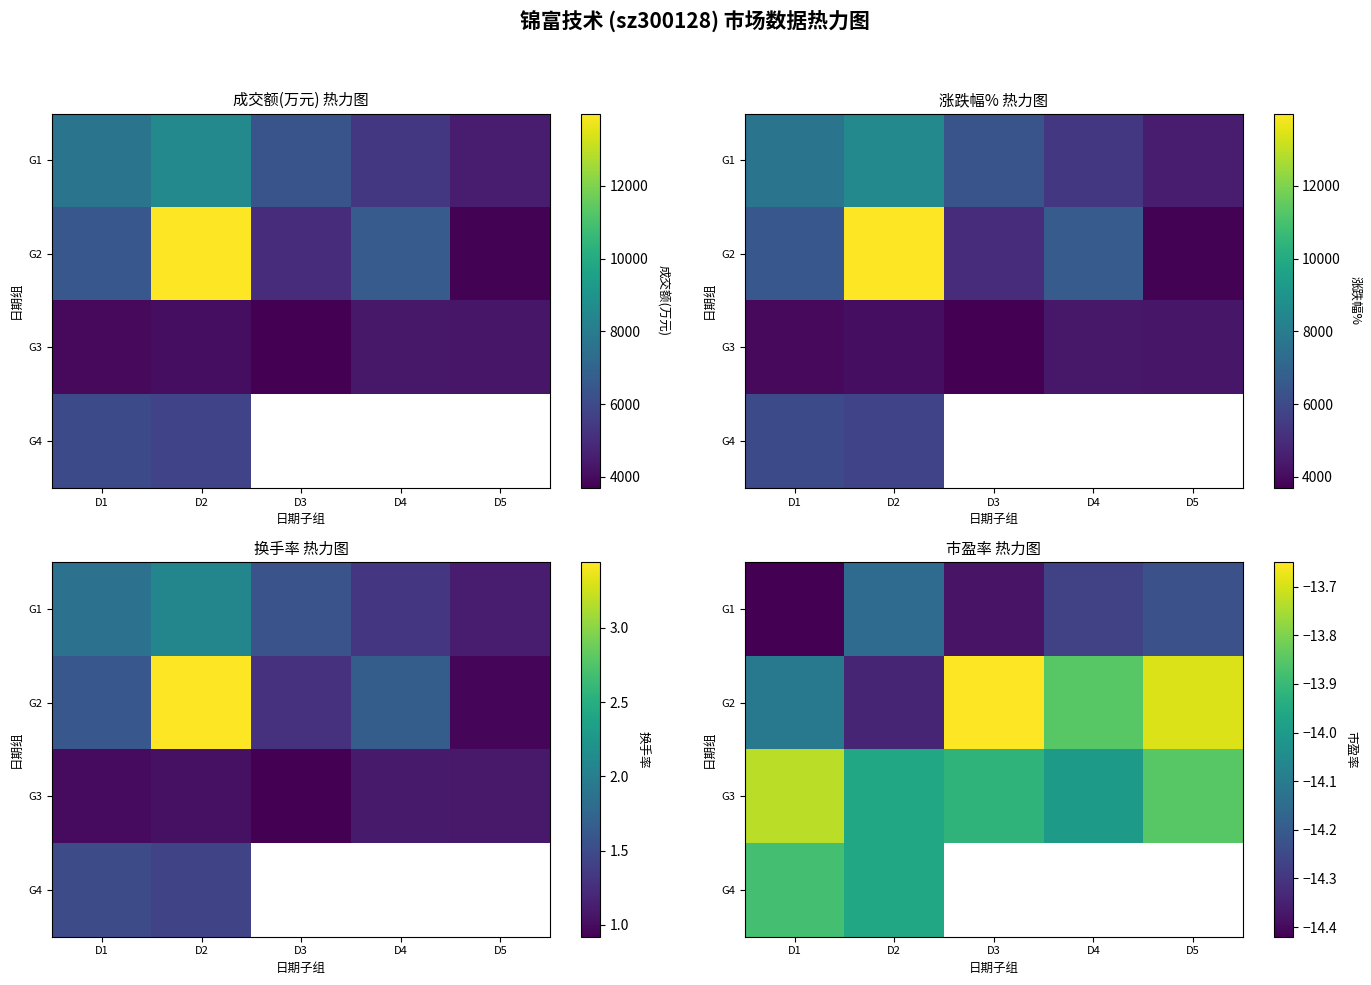

True or false: G2 has a value of -24.3 at D5.

False